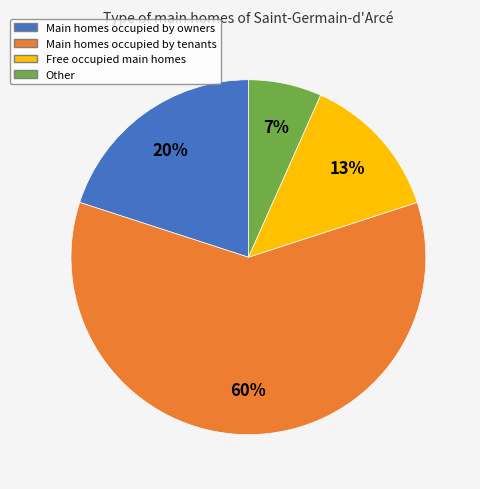

Does any single category account for the majority?

Yes